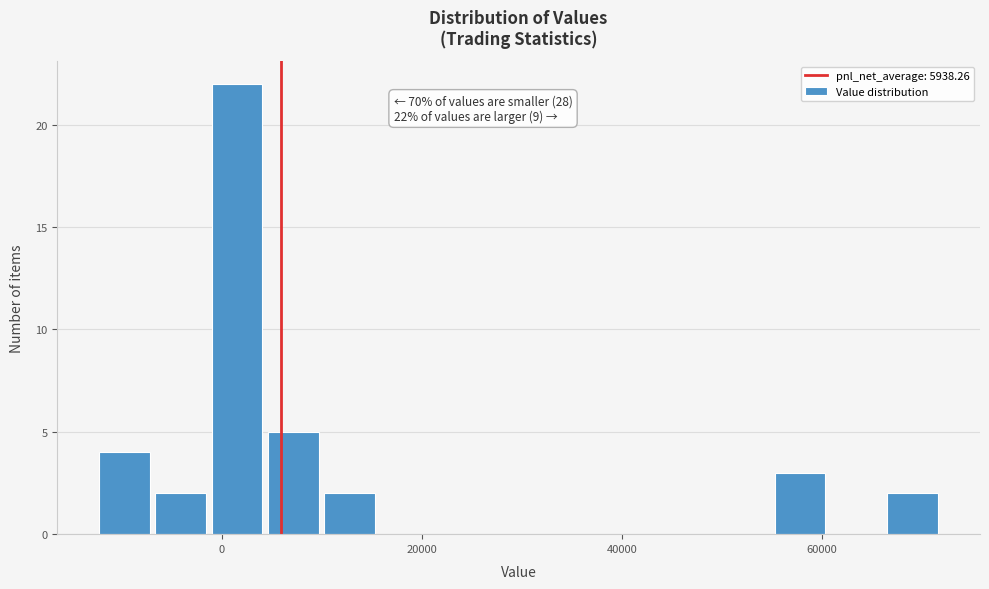

Around what value on the x-axis is the tallest bar? Give the approximate position of its centre, as read against the axis.

2000